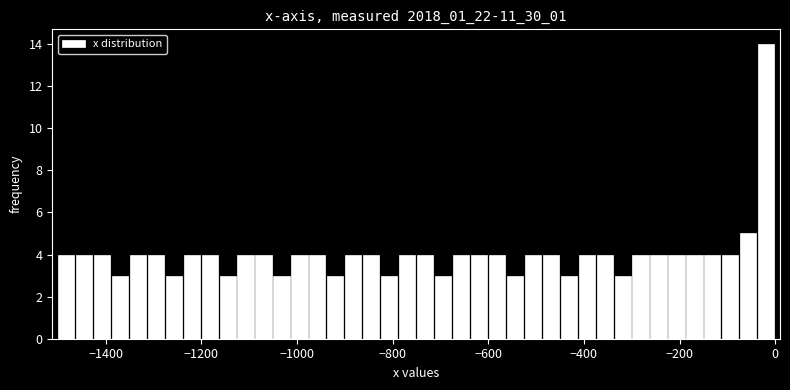

Read against the x-axis, roughly where is the centre of the tallest bar?

-20